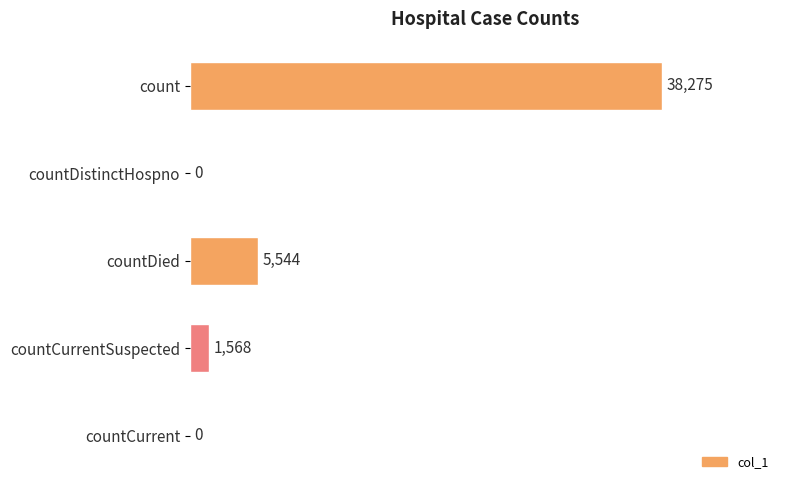

What is the change in value from count to countDied?

-32731